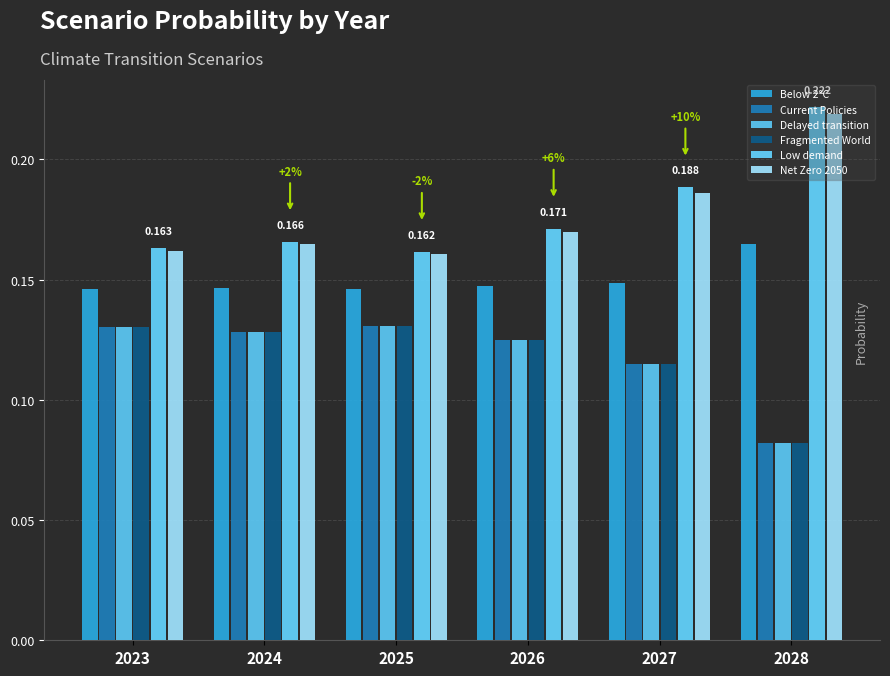

At which label does Low demand reach its minimum?

2025